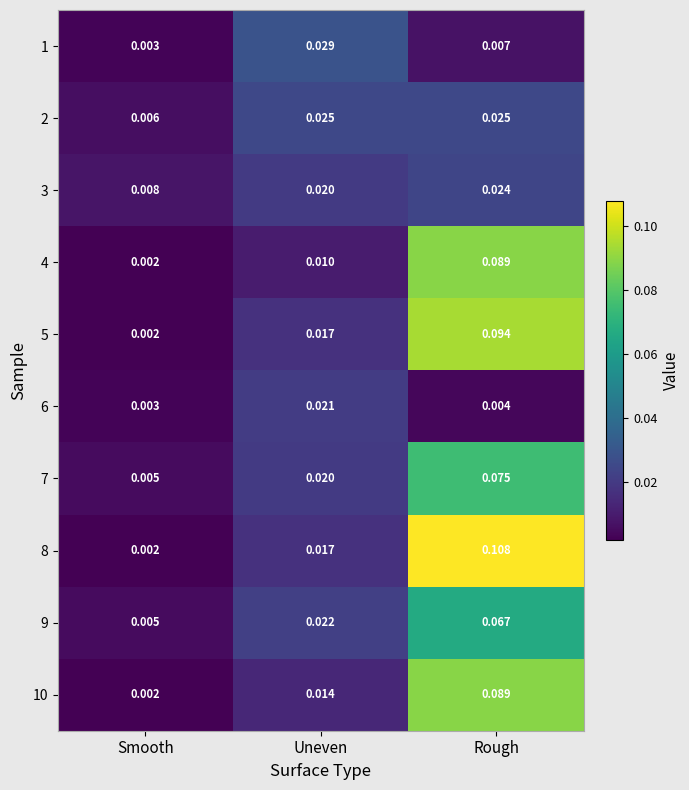

Which series changed the most between Uneven and Rough?

8